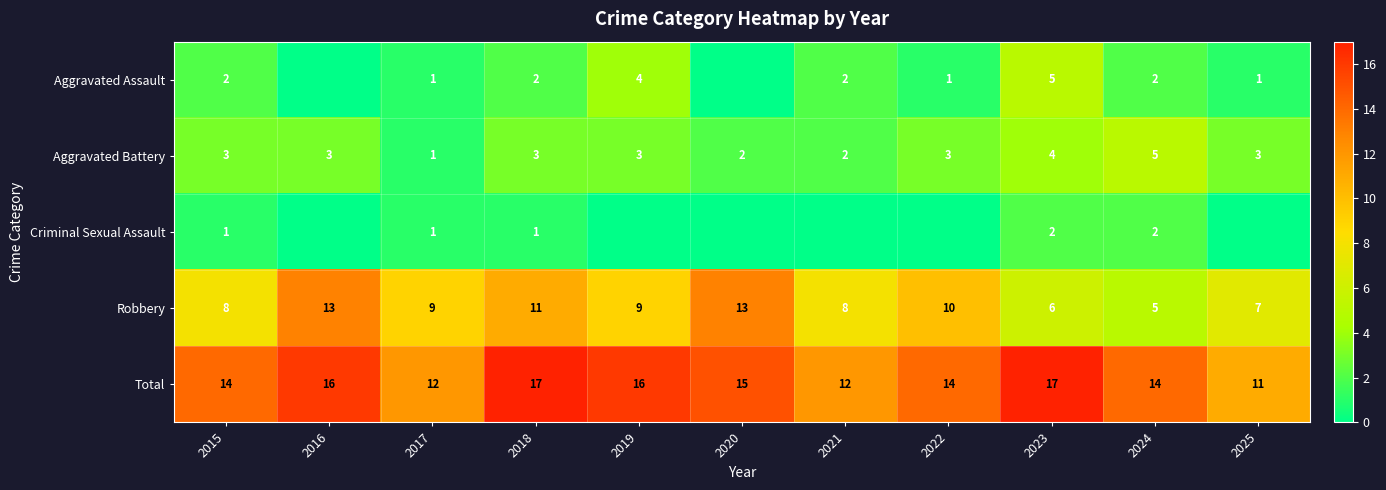

How many Total values are between 12 and 16?

8